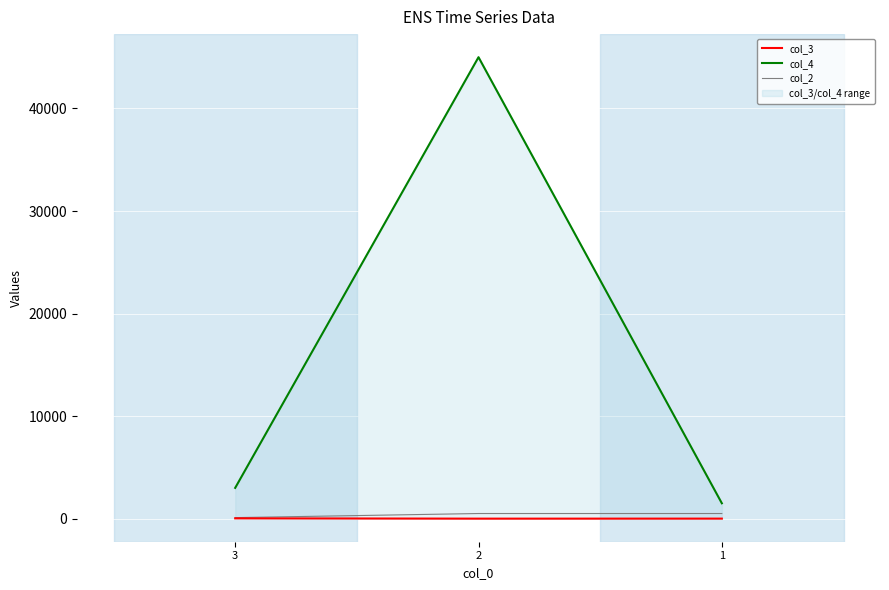

What is the total value across all series at 3?

3130